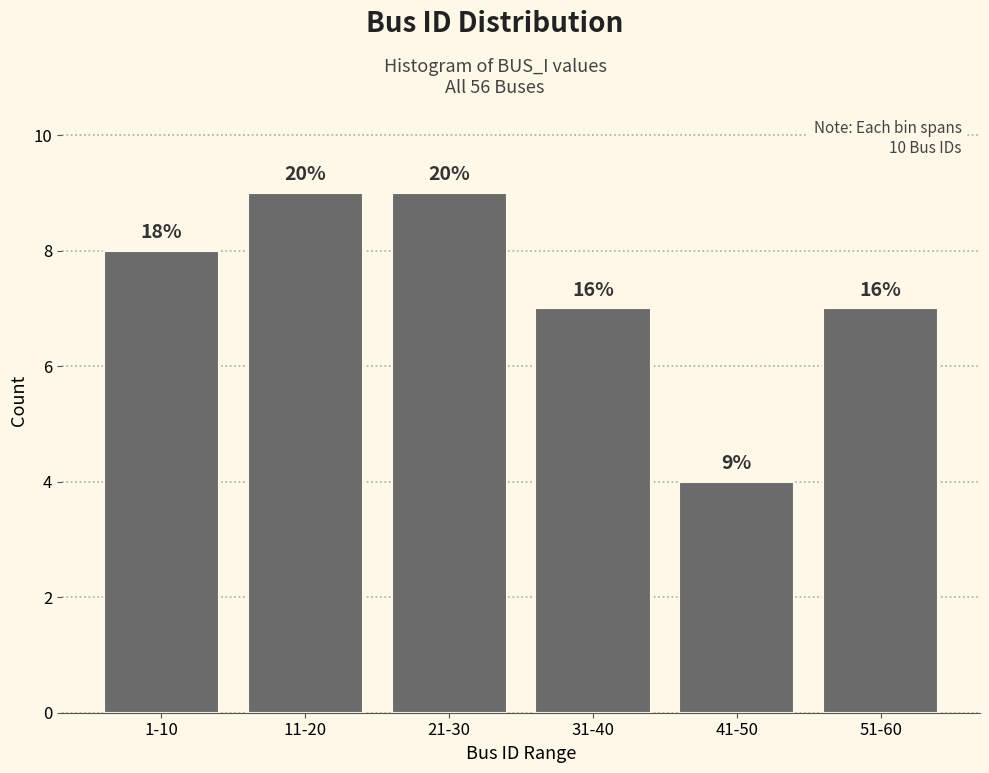

Are the bars horizontal?

No